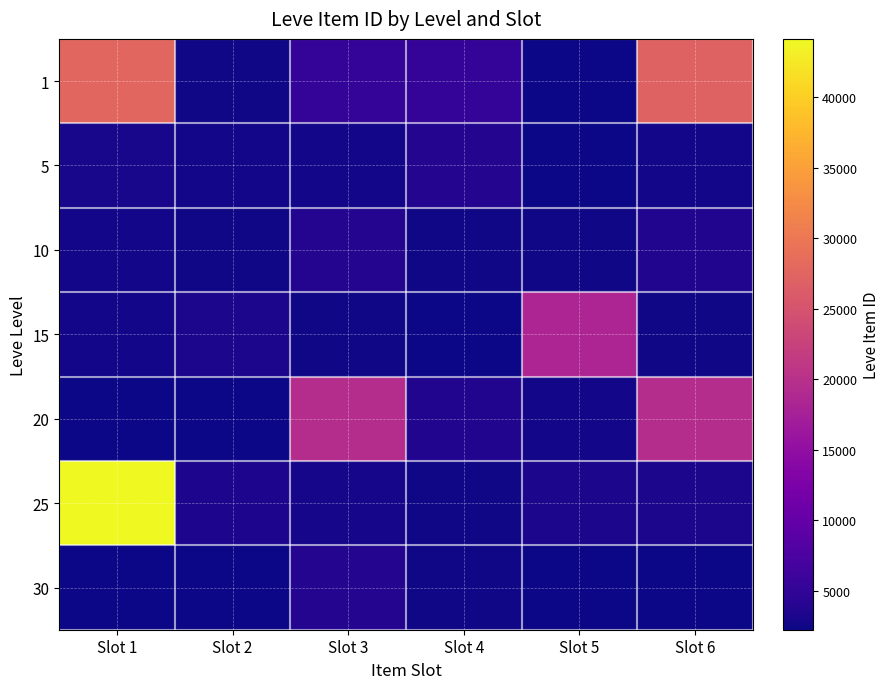

Which has a higher value, Slot 6 or Slot 4?

Slot 6